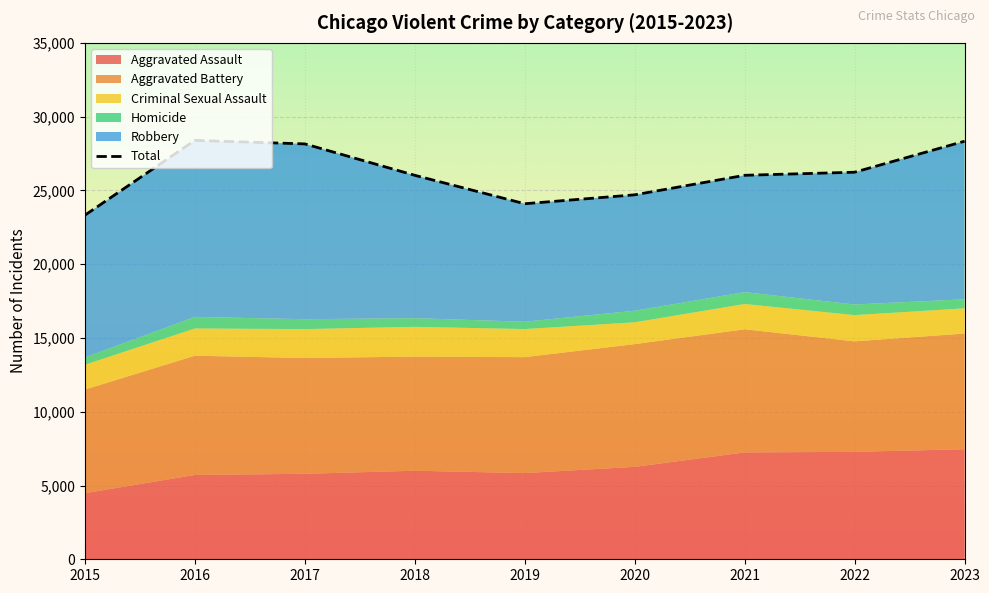

Where is the first local maximum?

2016